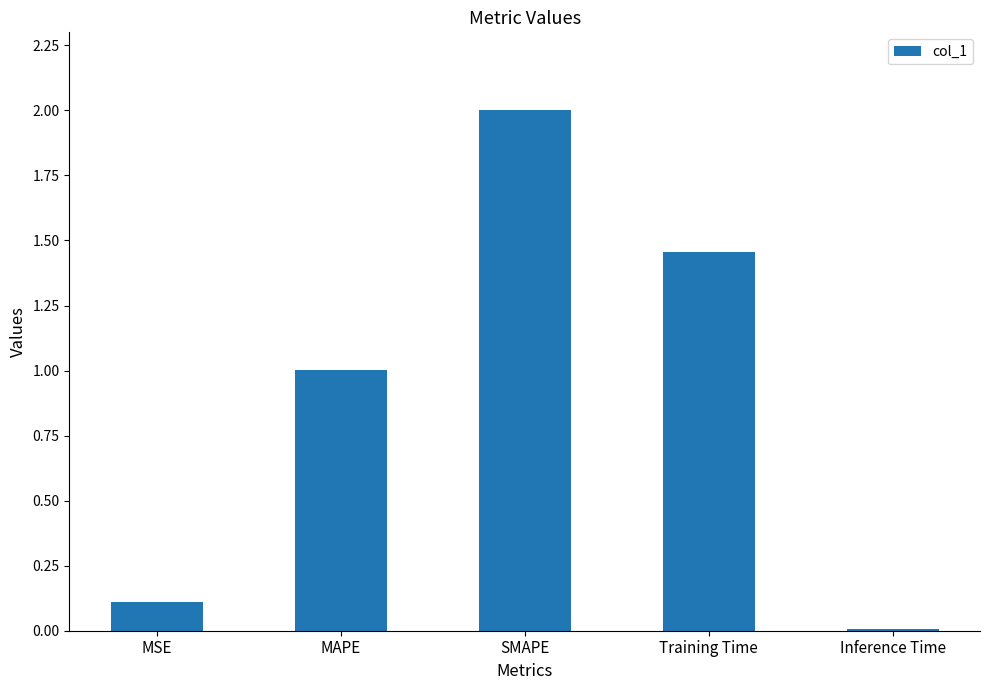

What is the sum of the values at MAPE and Inference Time?

1.0